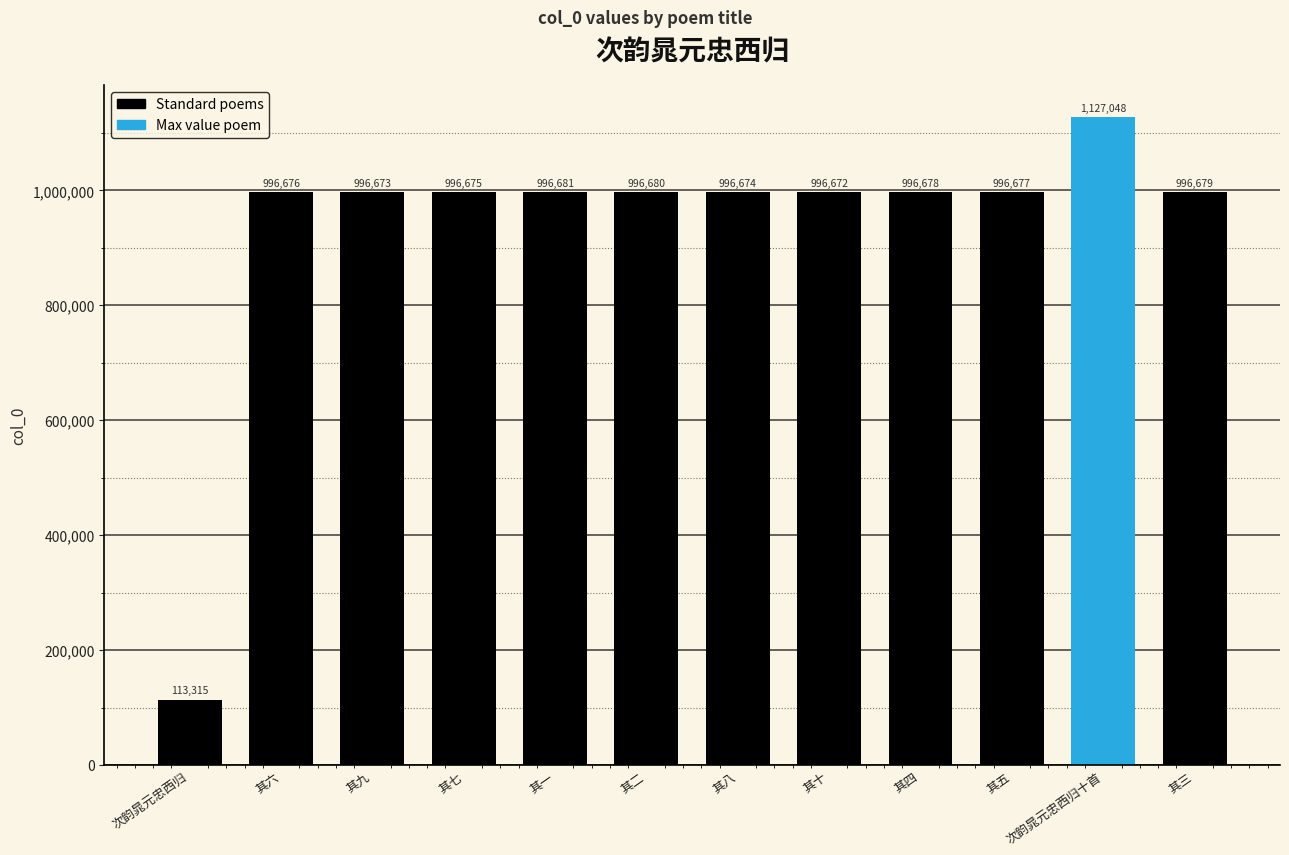

Reading right to left, extract all data points from this chart.

996679	1127048	996677	996678	996672	996674	996680	996681	996675	996673	996676	113315